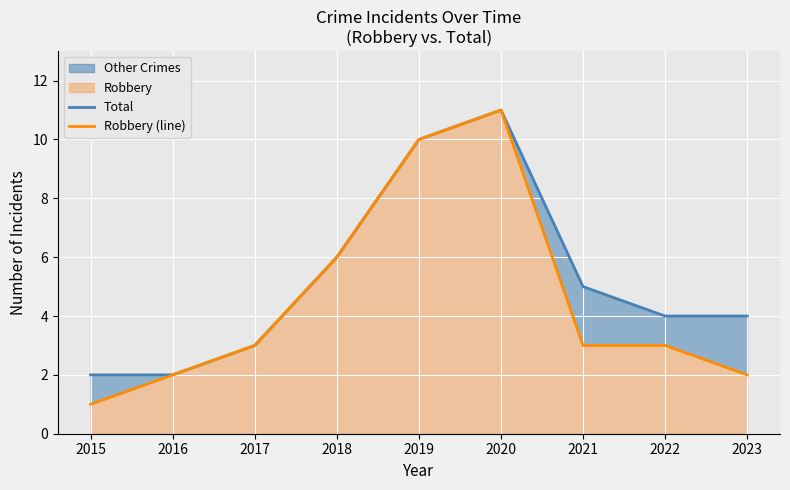

What is the sum of all Robbery (line) values?

41